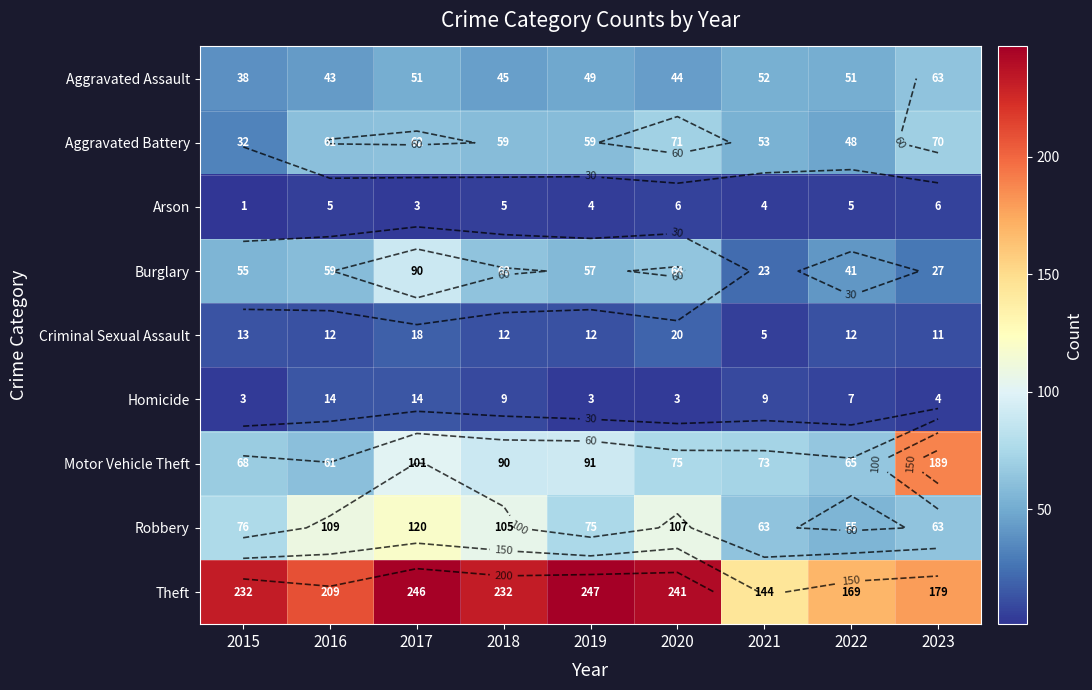

Is the value of Aggravated Battery at 2021 greater than the value of Motor Vehicle Theft at 2016?

No